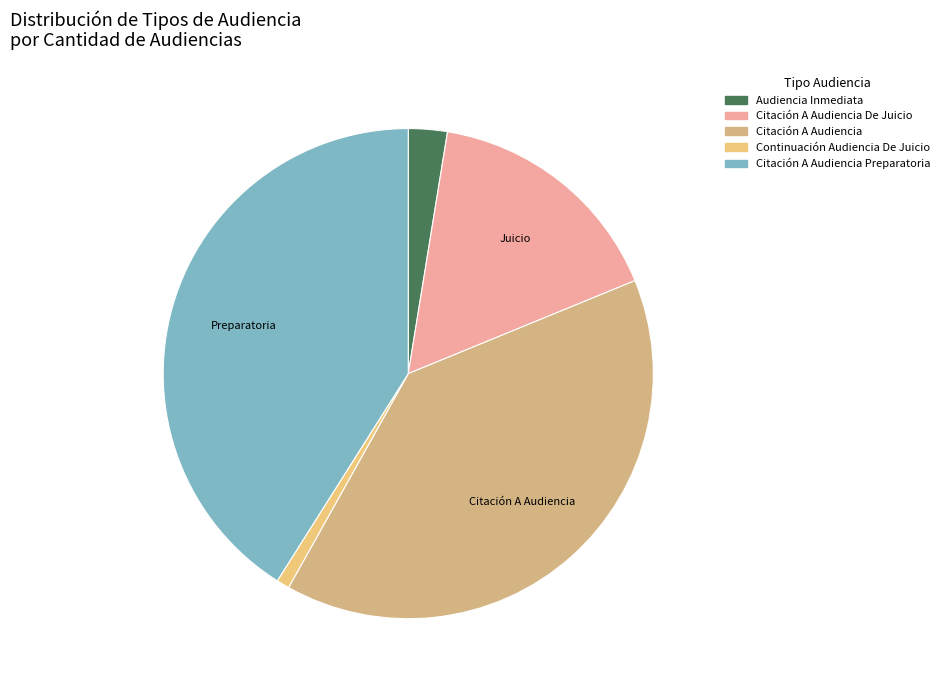

Is it true that Citación A Audiencia Preparatoria is 26% of the pie?

False